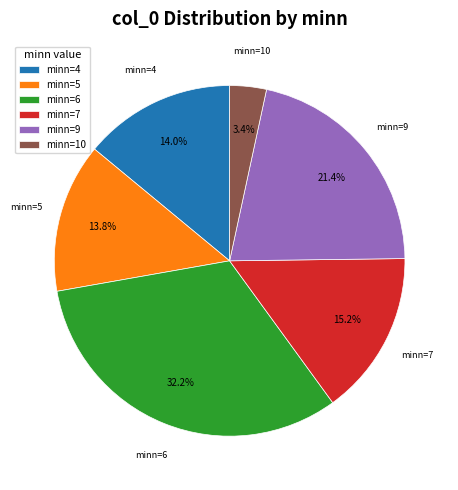

Count the number of slices in the pie.

6